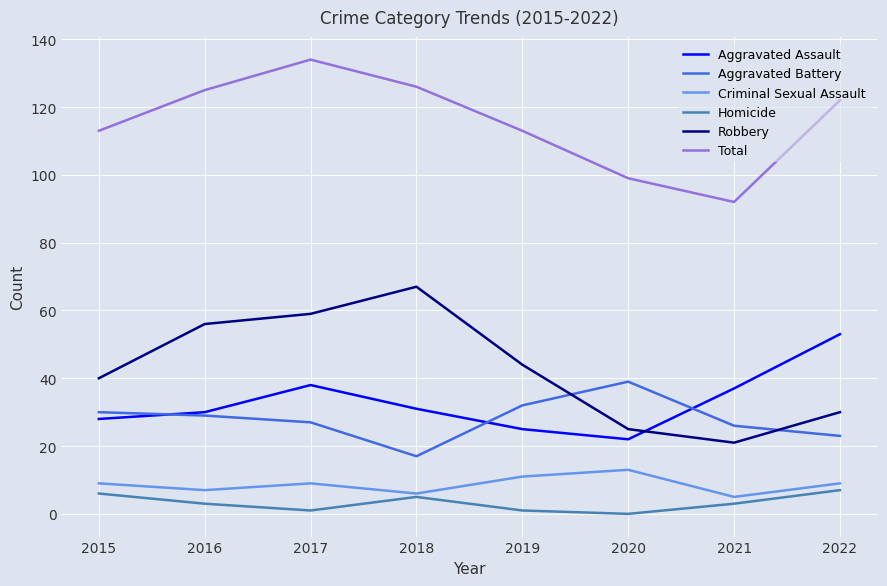

Does the chart display data point markers on the line(s)?

No